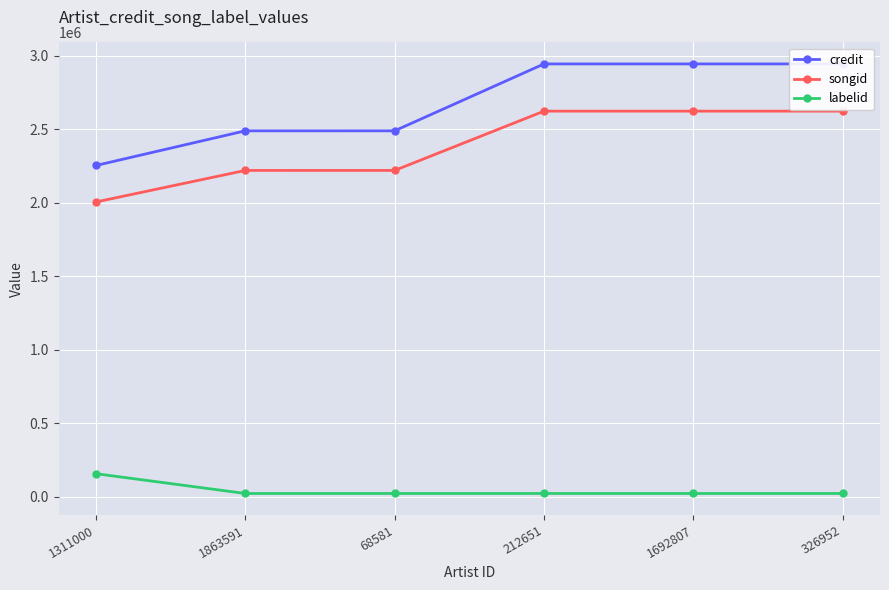

What is the difference between the maximum and minimum values in the songid series?

617932